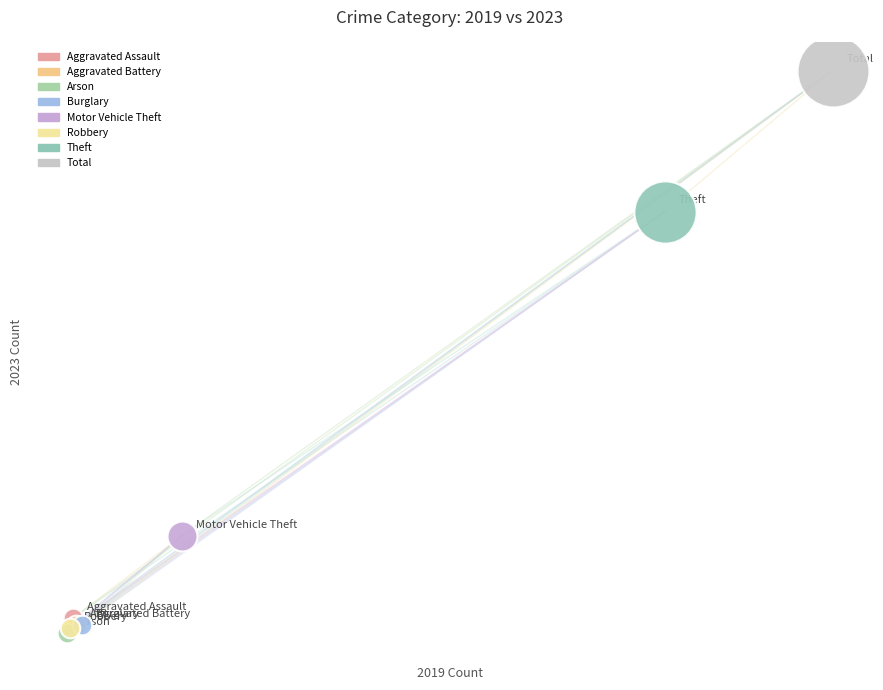

Which series contains the lowest Y value?

Arson